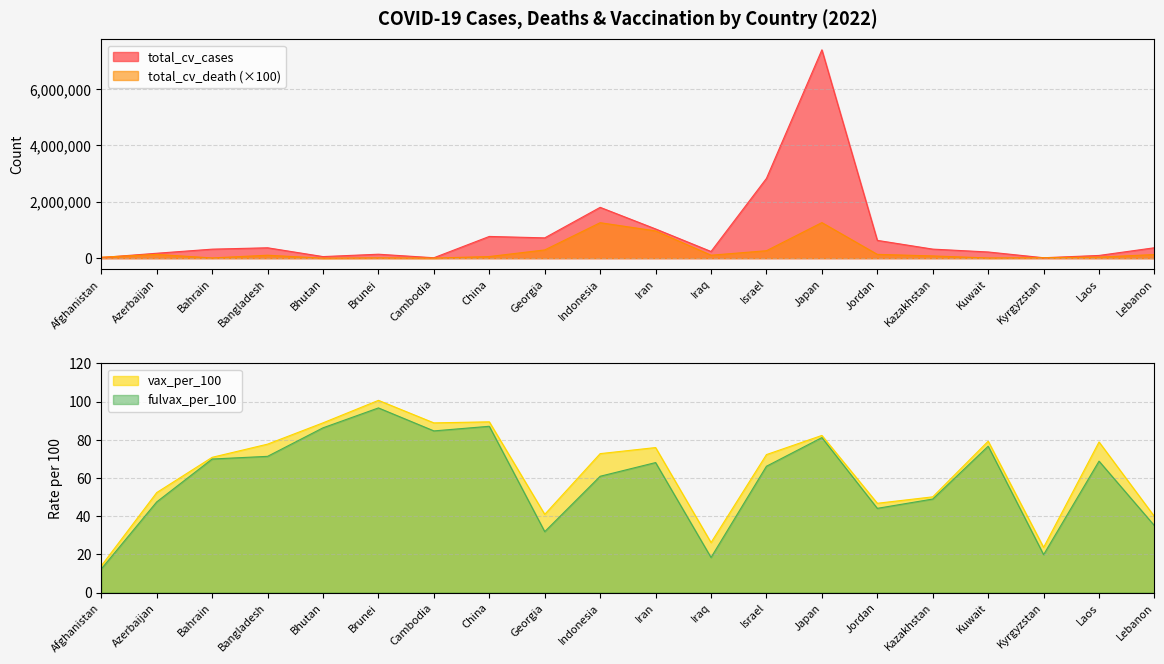

What is the total value across all series at Jordan?

767992.8